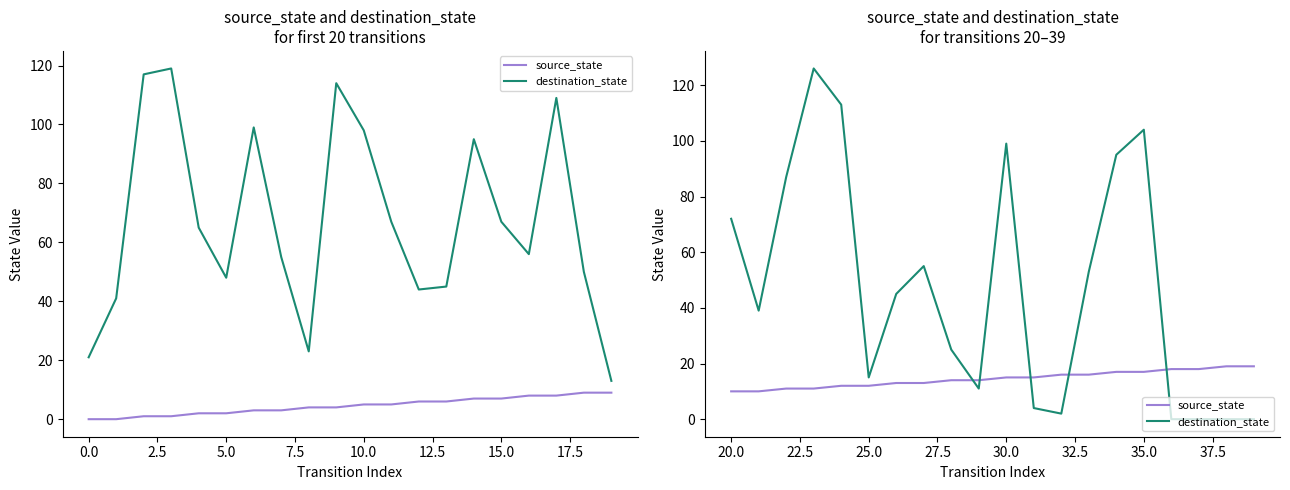

Which series has the largest total across all categories?

destination_state